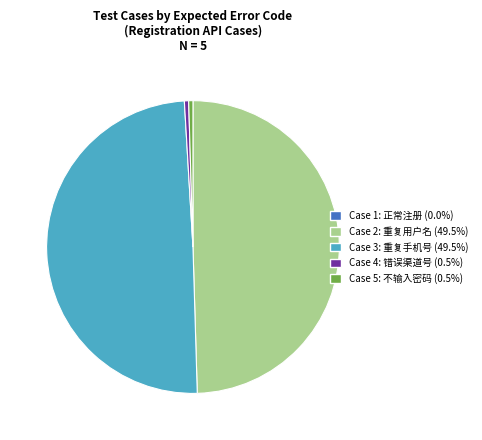

Does any single category account for the majority?

No